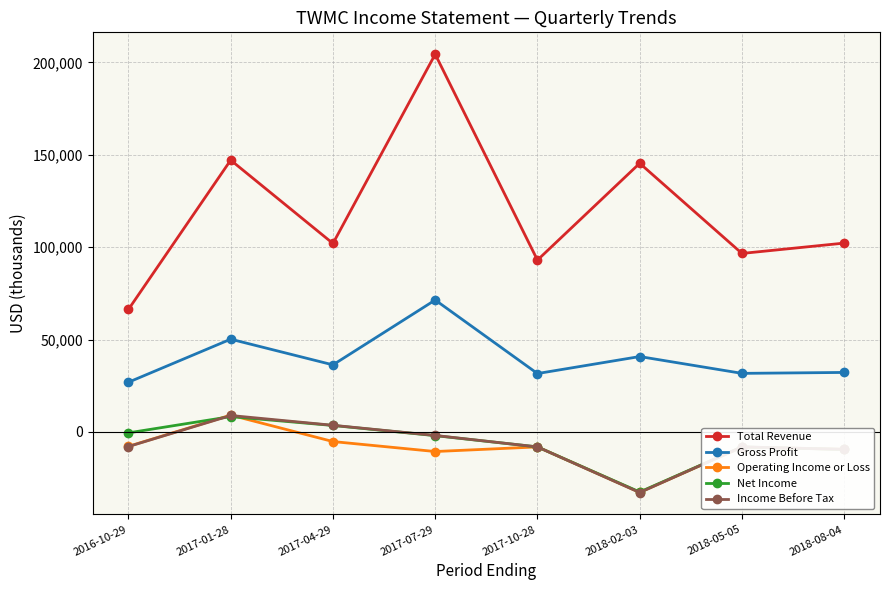

Is this an area chart (filled region under the line)?

No